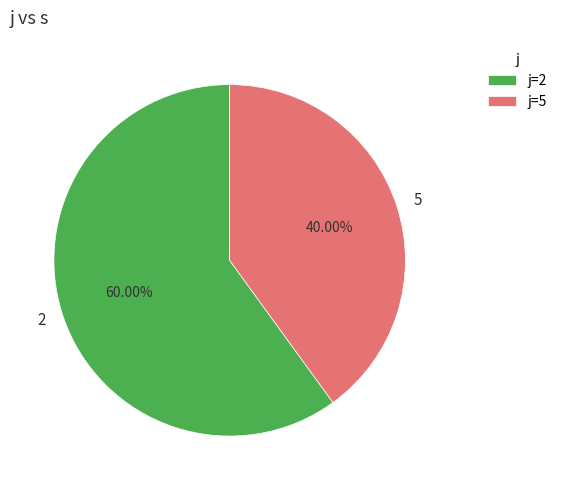

Combined, what portion of the pie is 2 and 5?

100.0%